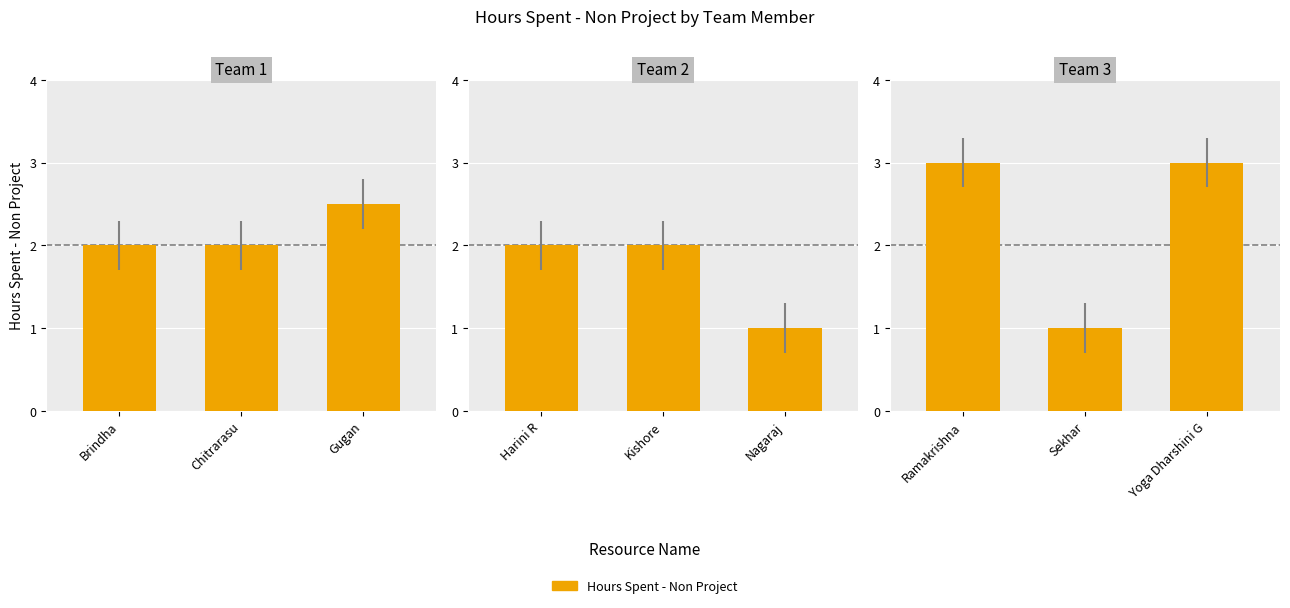

True or false: the data shows 2 at Sekhar.

False